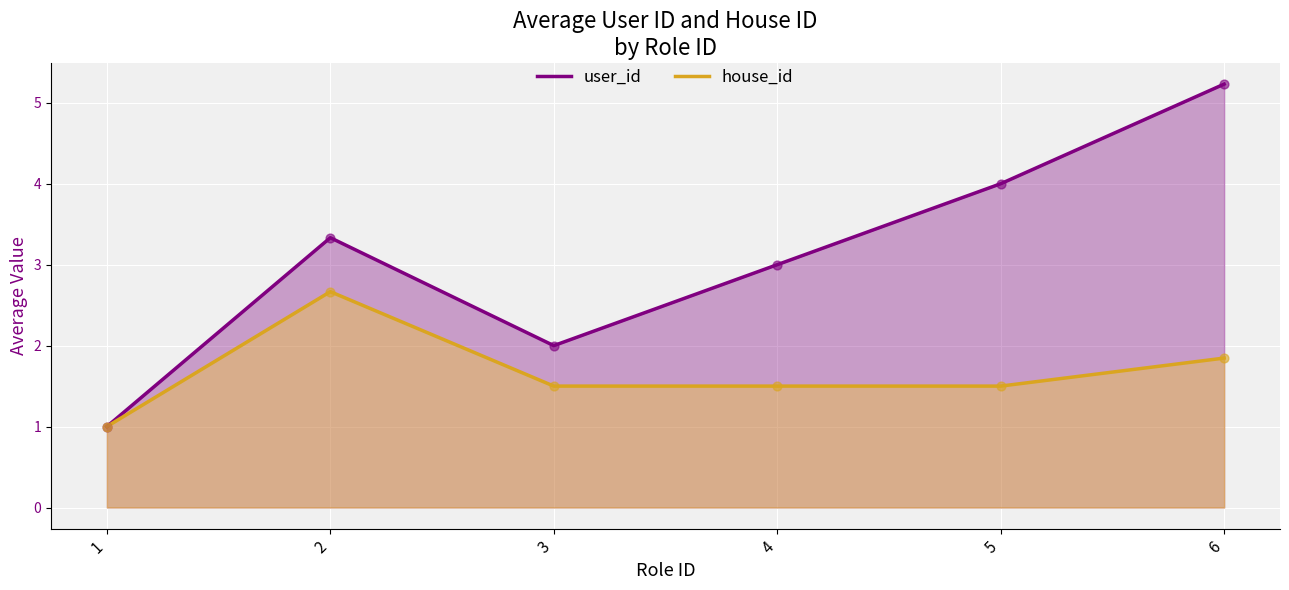

Which series contains the highest Y value?

user_id